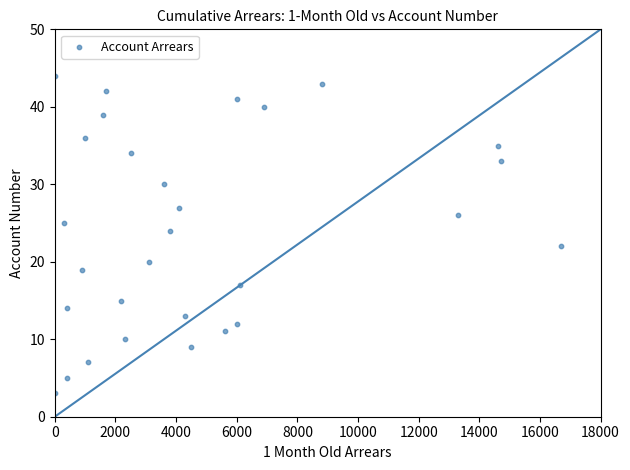

What is the range of Y values (max minus min)?

41